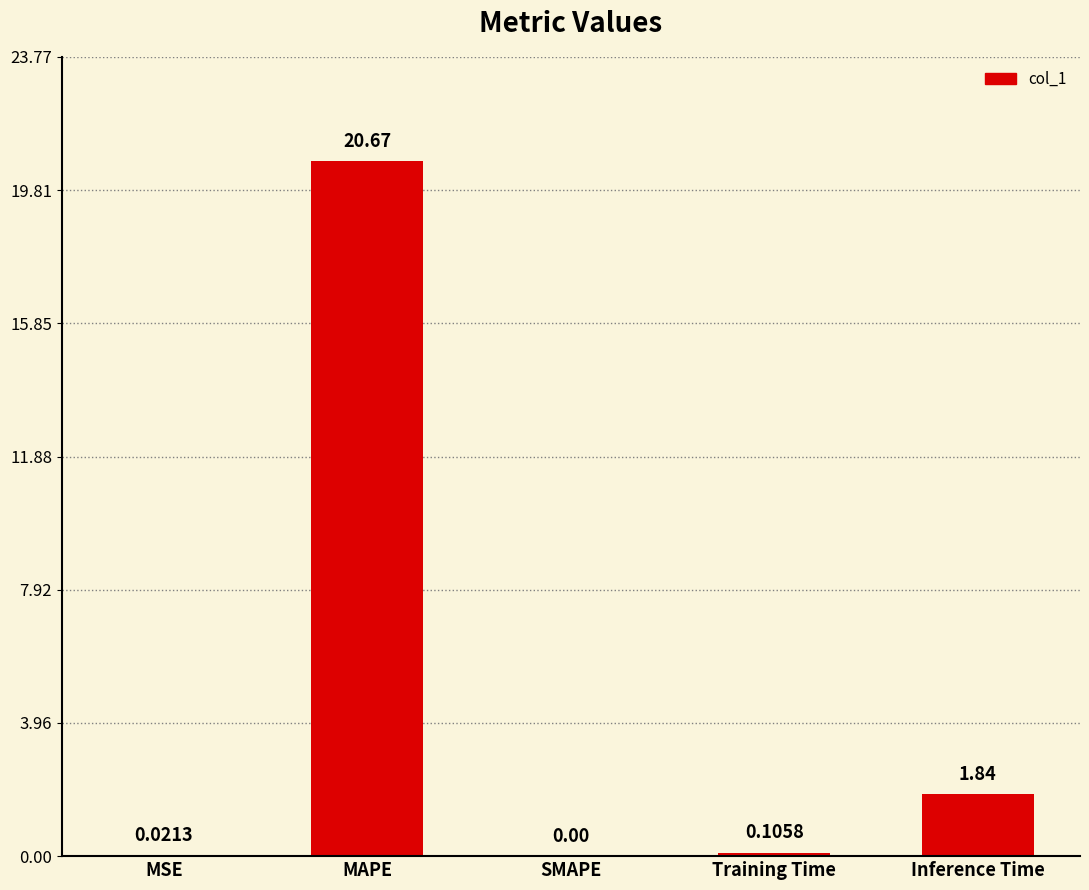

Are the bars grouped side by side (vs. stacked)?

No